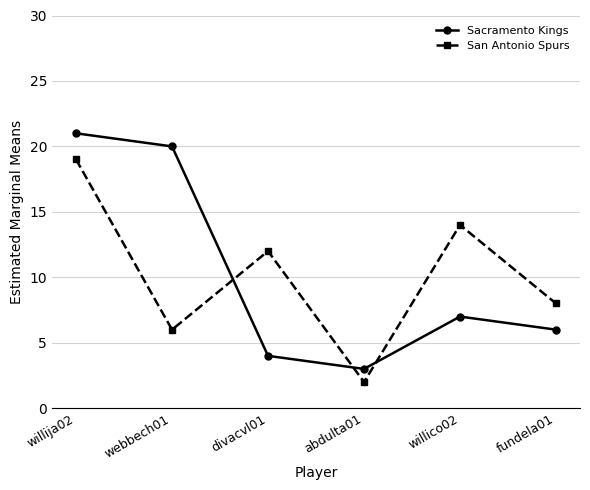

How many series are shown in this chart?

2